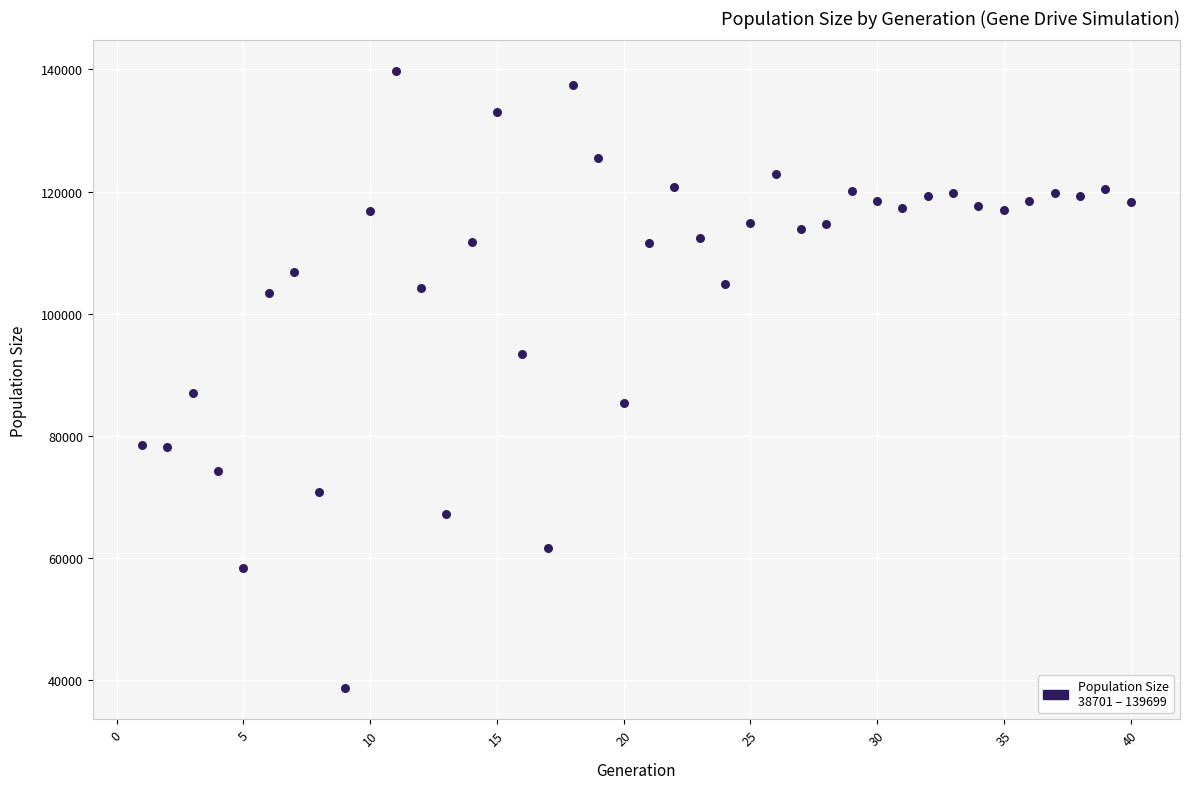

What is the range of Y values (max minus min)?

100998